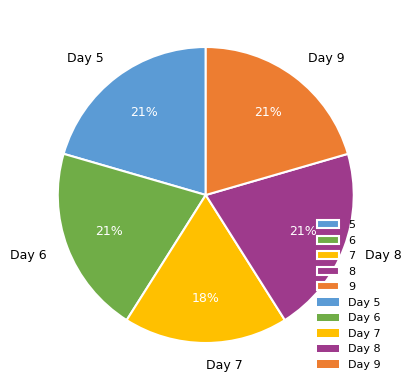

To the nearest percent, what is the difference between the largest and smallest slice percentages?

3%